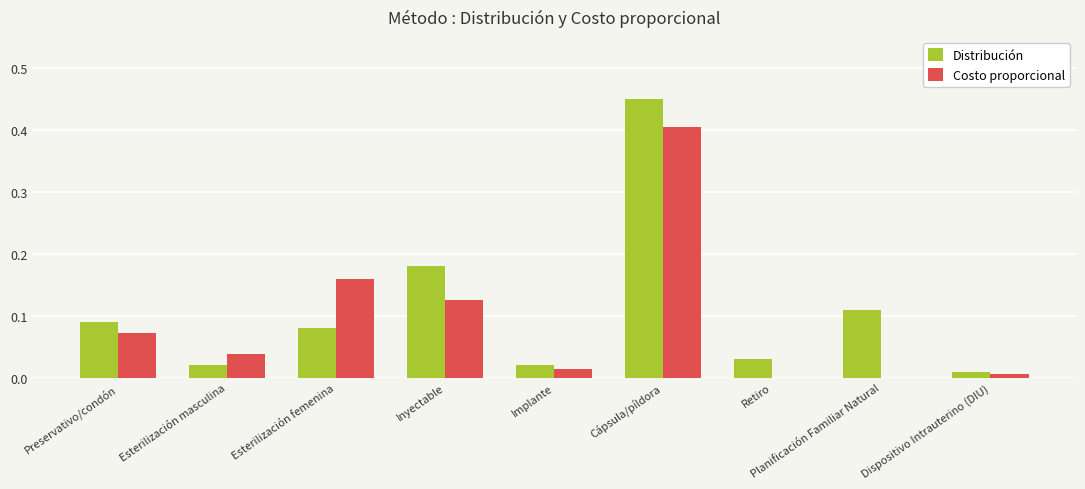

What is the sum of all Distribución values?

1.0